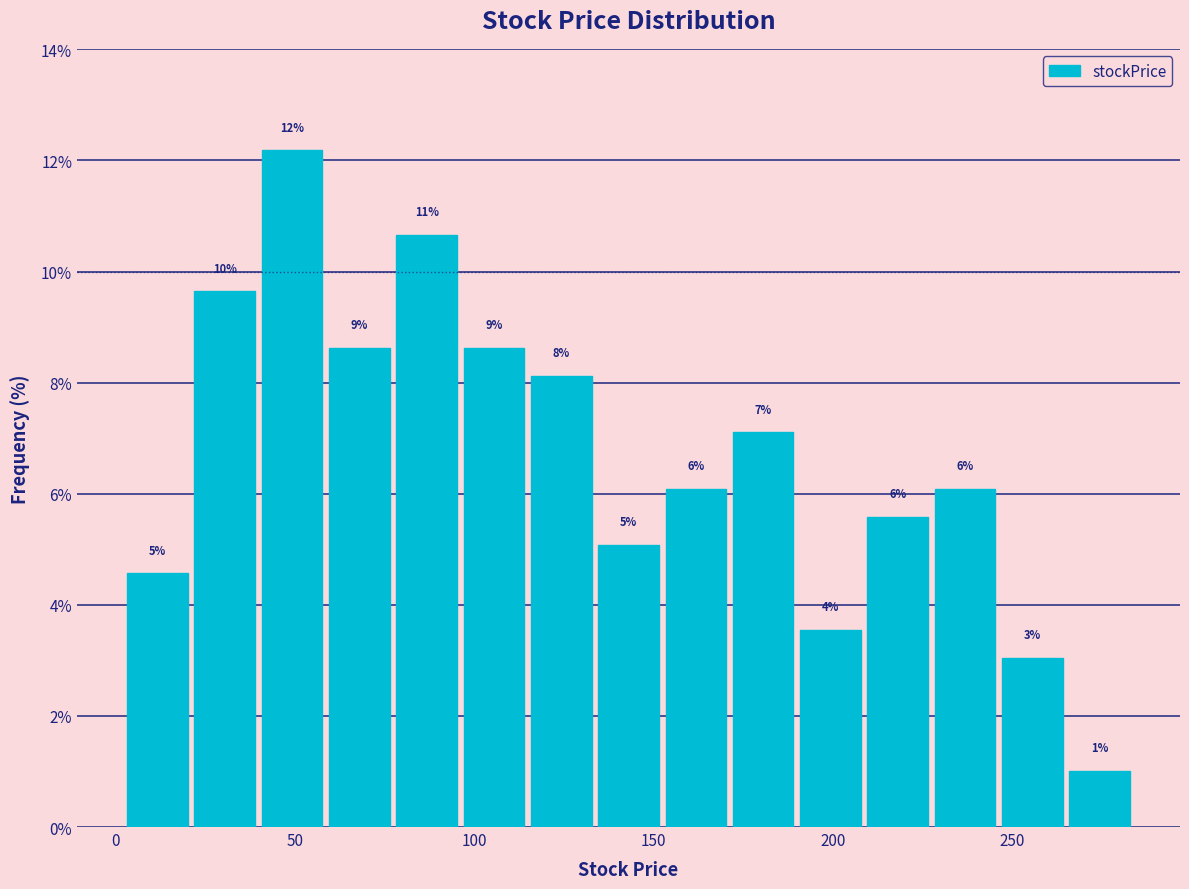

Around what value on the x-axis is the tallest bar? Give the approximate position of its centre, as read against the axis.

50